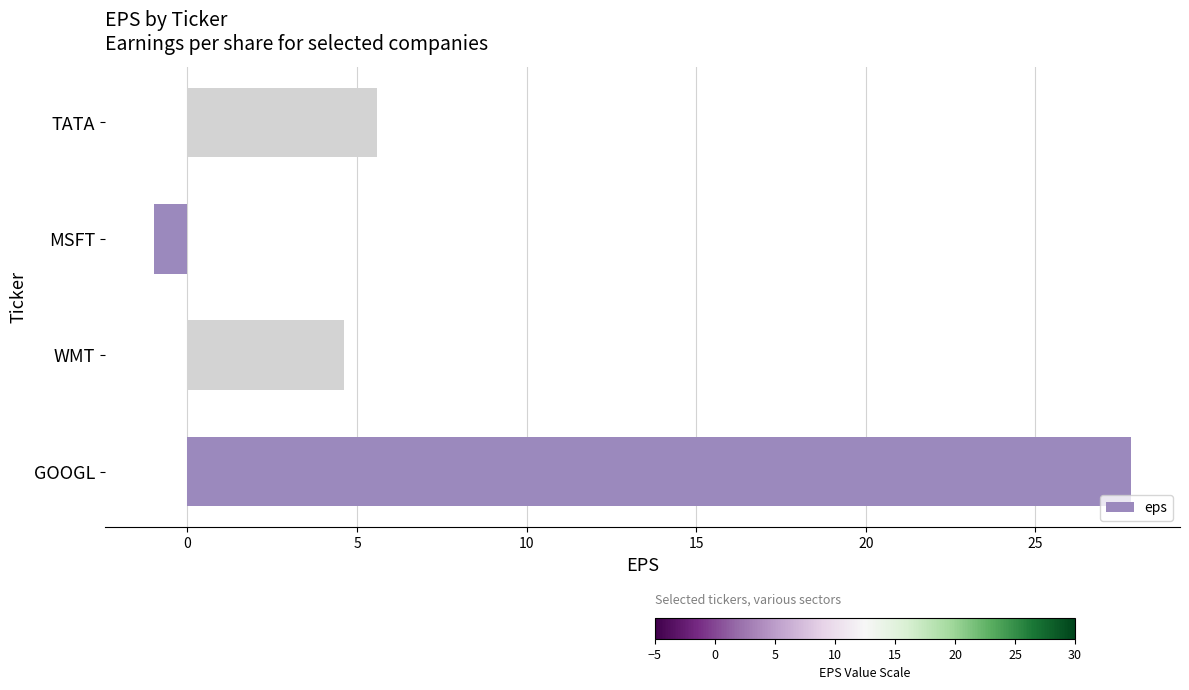

Where is the data nearest to the value 13?

TATA